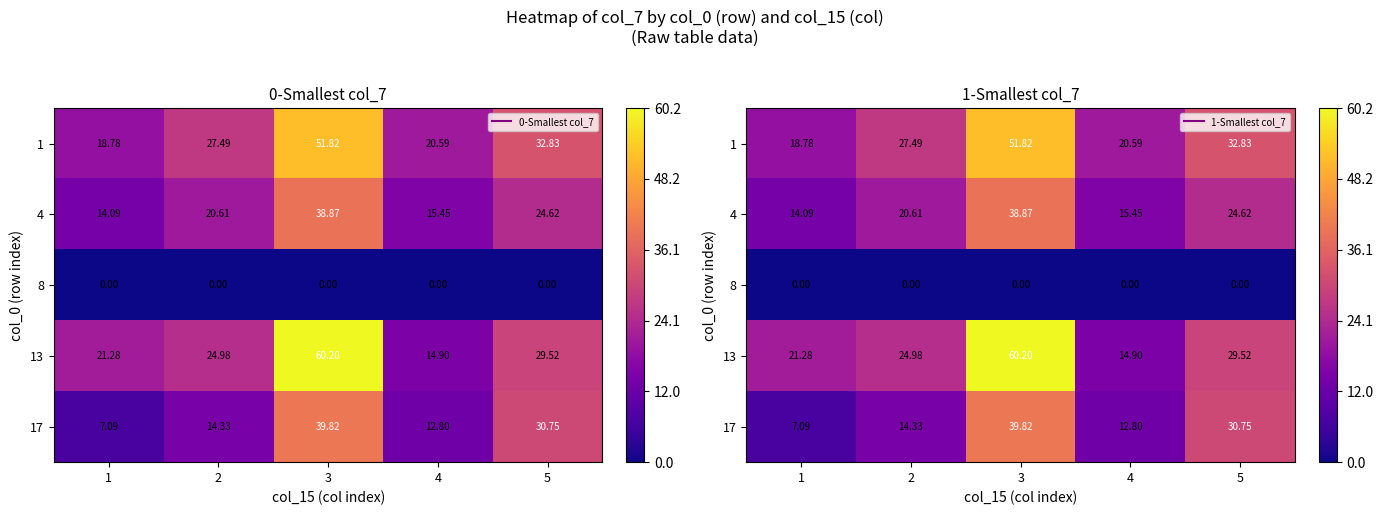

Which category has the lowest value across all series?

1